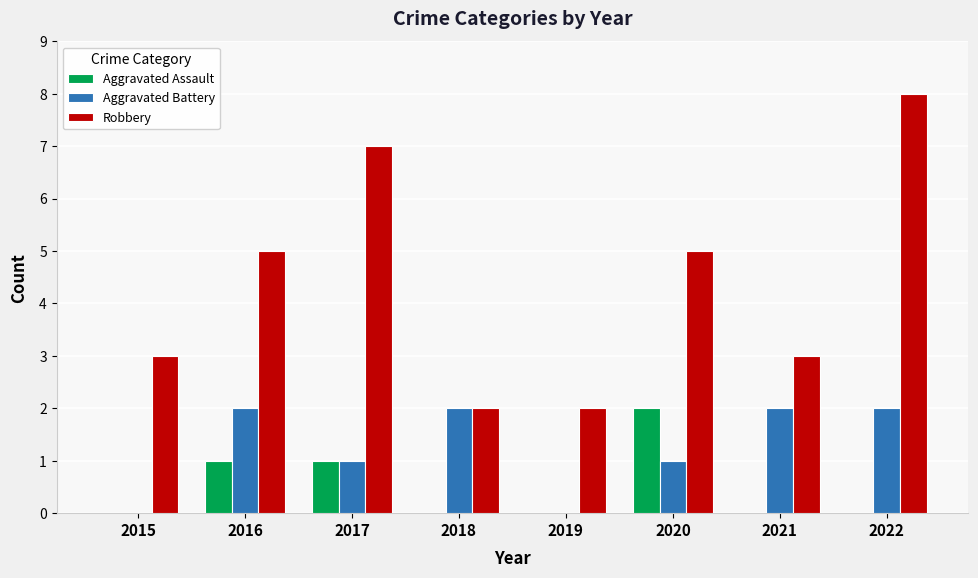

True or false: Aggravated Assault has a value of -1 at 2018.

False